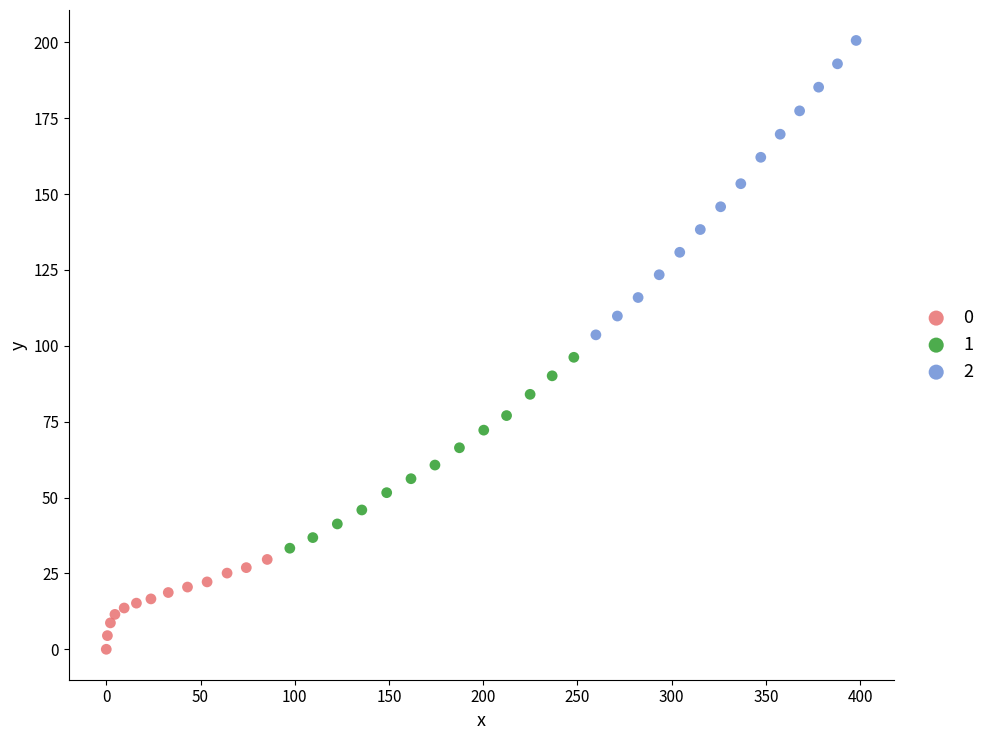

Which series has the widest spread of Y values?

2